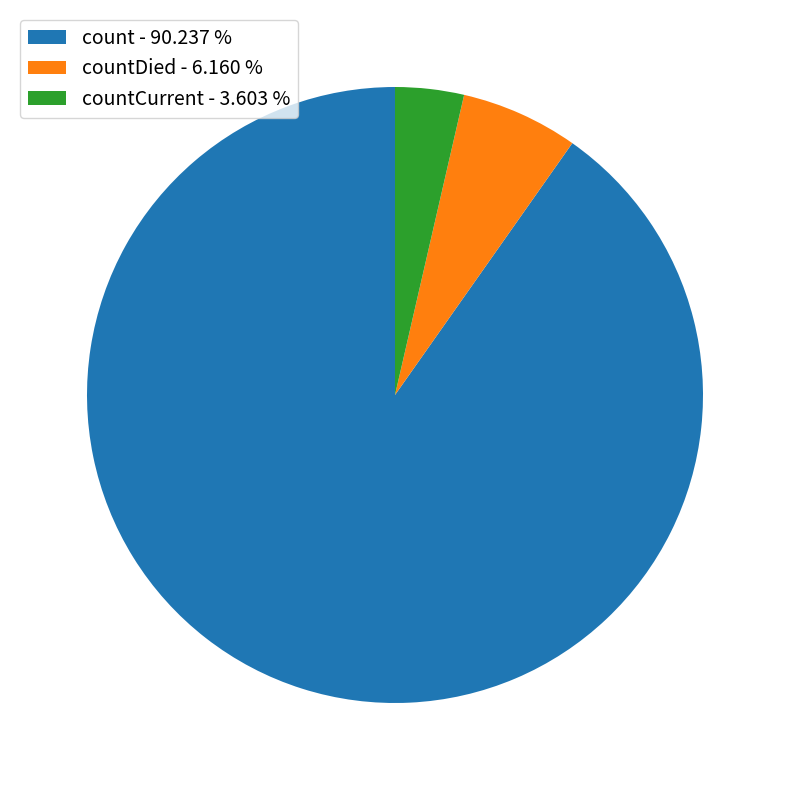

Rank the categories by value from highest to lowest.

count - 90.237 %, countDied - 6.160 %, countCurrent - 3.603 %